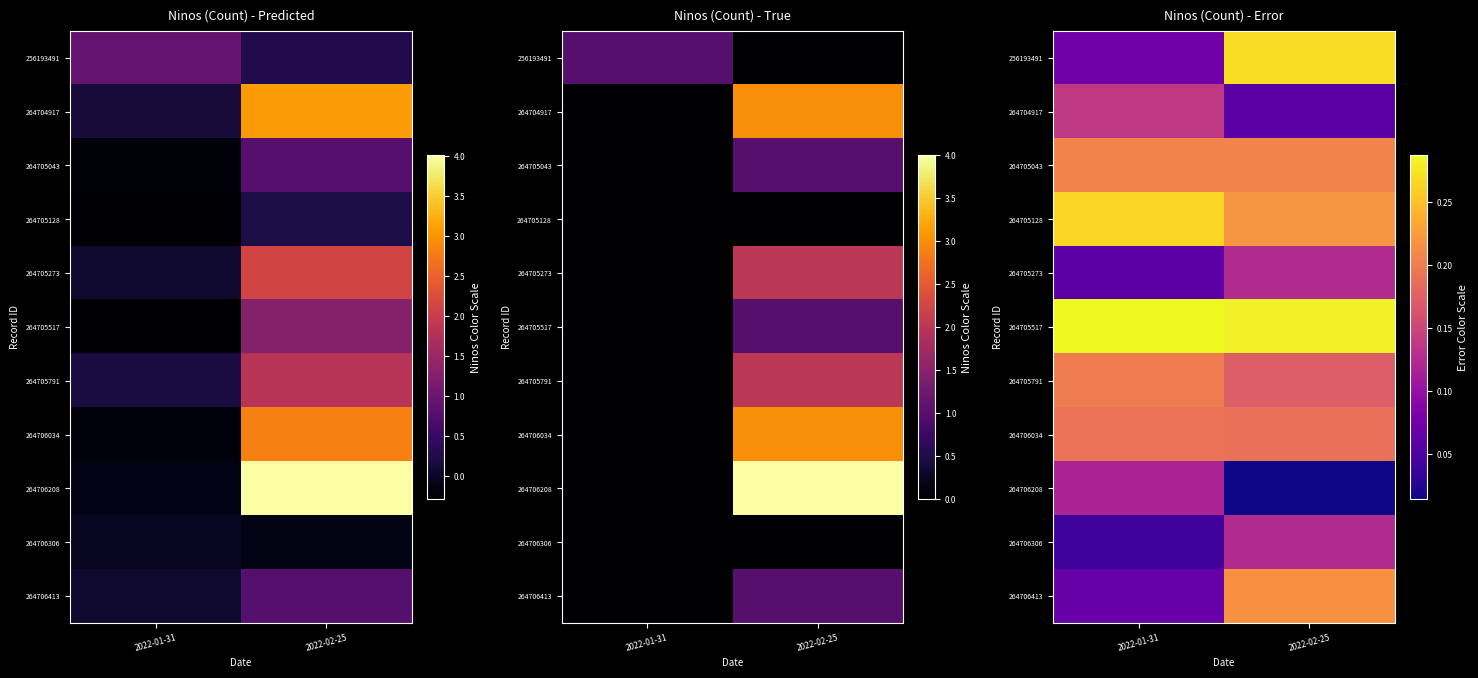

At 2022-02-25, list the series in order from largest to smallest.

264705517, 256193491, 264705128, 264706413, 264705043, 264706034, 264705791, 264706306, 264705273, 264704917, 264706208